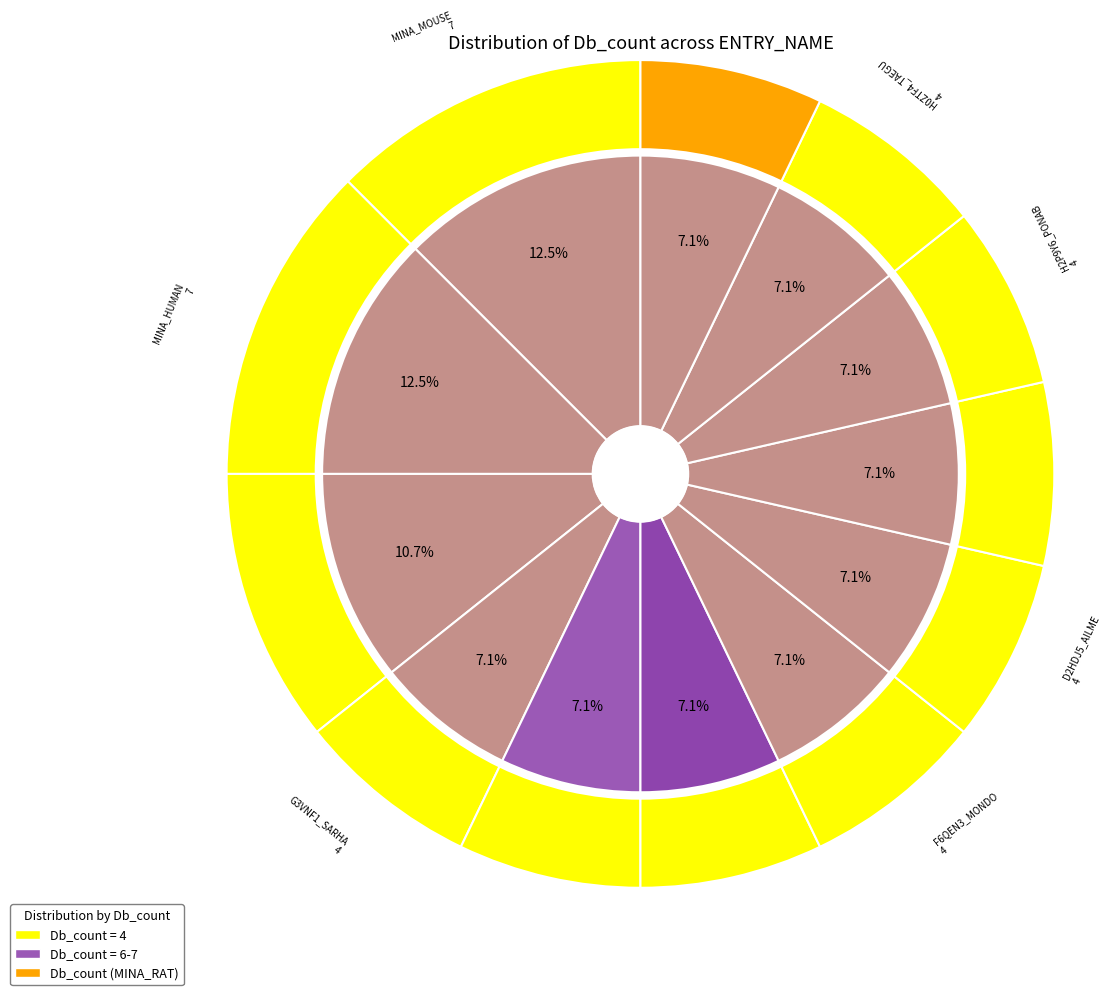

Is it true that D2HDJ5_AILME is 7% of the pie?

True